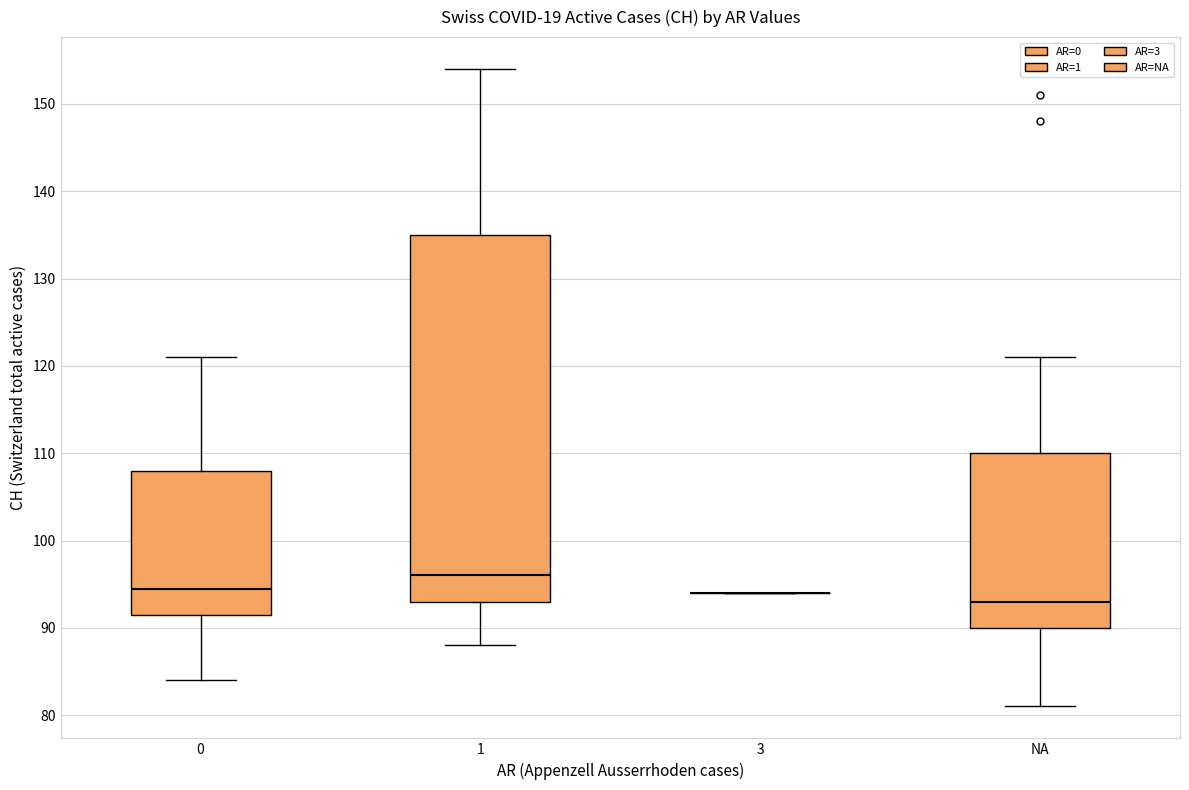

Comparing the boxes themselves (not the whiskers), which one is the tallest?

1